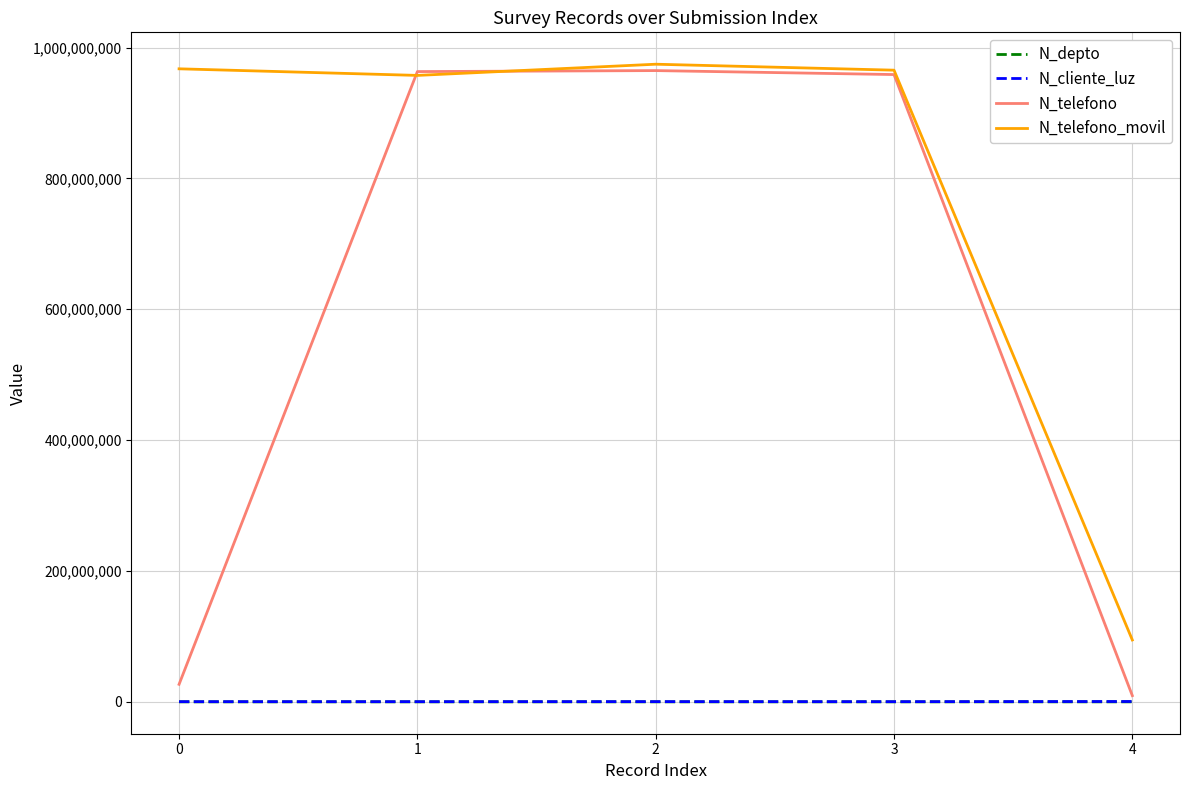

What is the average value of the N_telefono series?

584598899